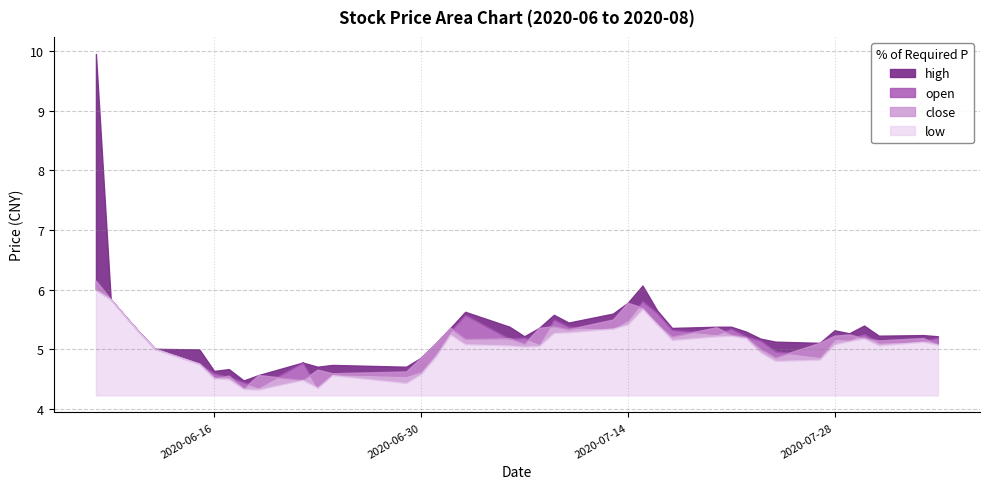

At 1, list the series in order from largest to smallest.

open, close, high, low